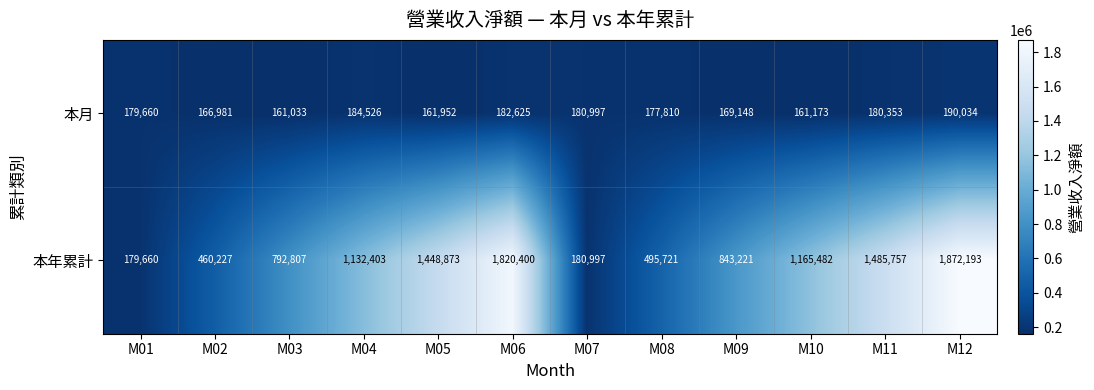

What is the maximum value shown in the chart?

1872193